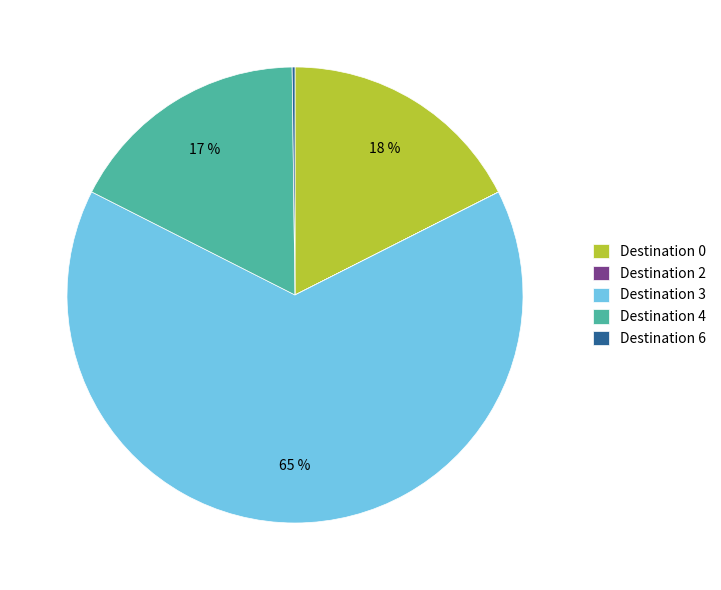

To the nearest percent, what is the difference between the largest and smallest slice percentages?

65%